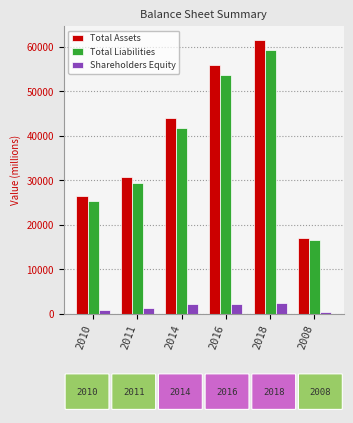

Is the value of Total Assets at 2018 greater than the value of Shareholders Equity at 2008?

Yes